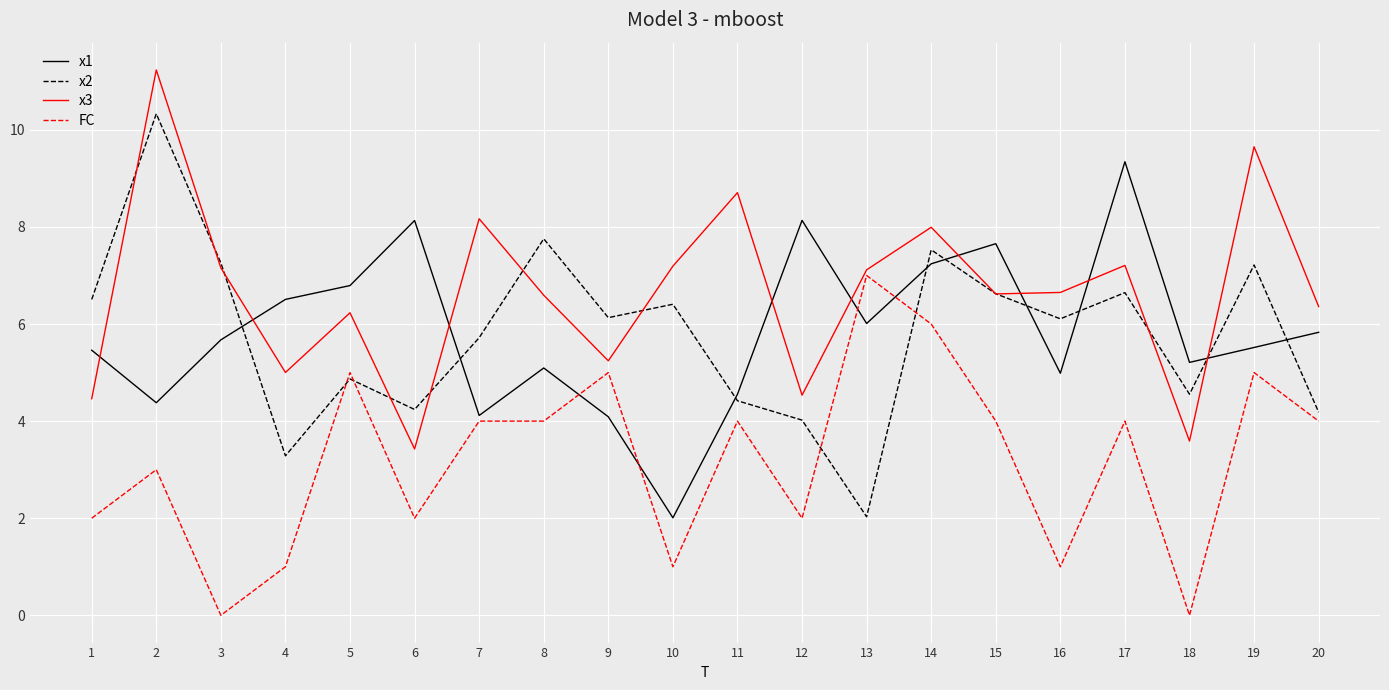

Which series has the widest spread of values?

x2